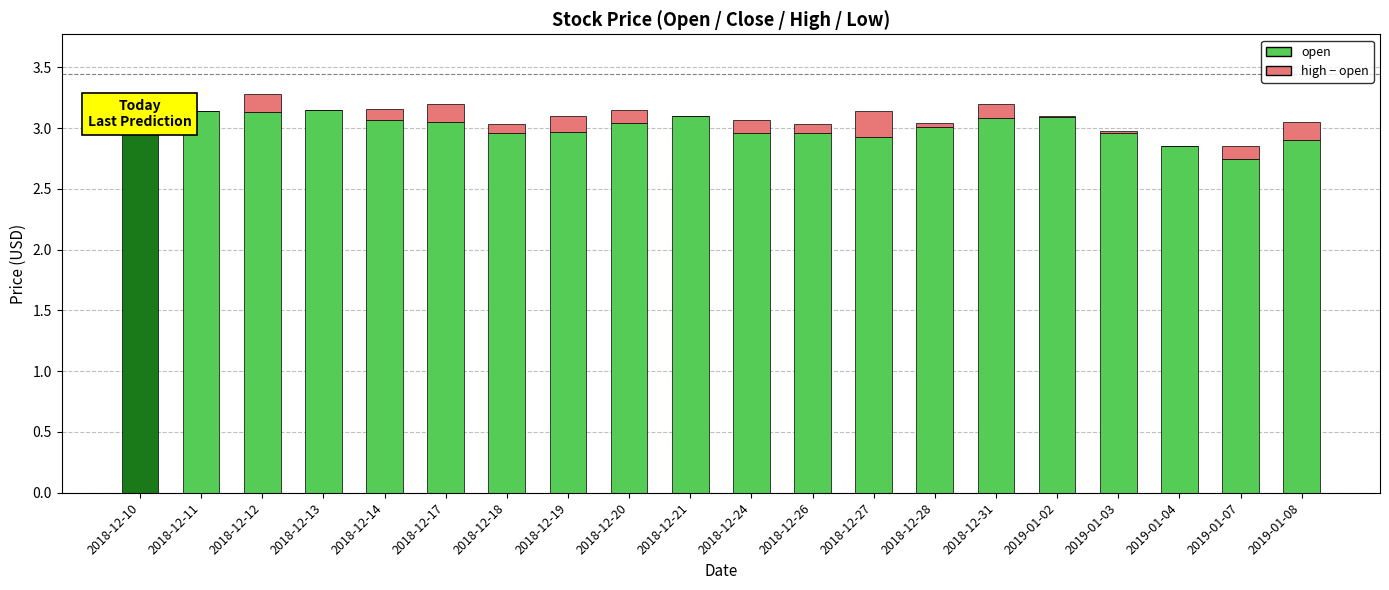

What is the sum of all open values?

60.2